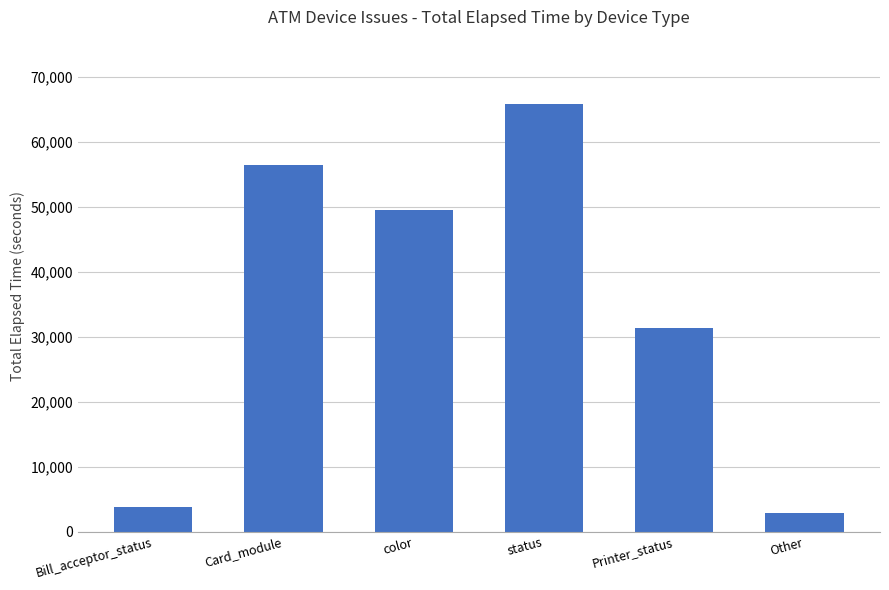

What is the label of the 3rd bar from the right?

status